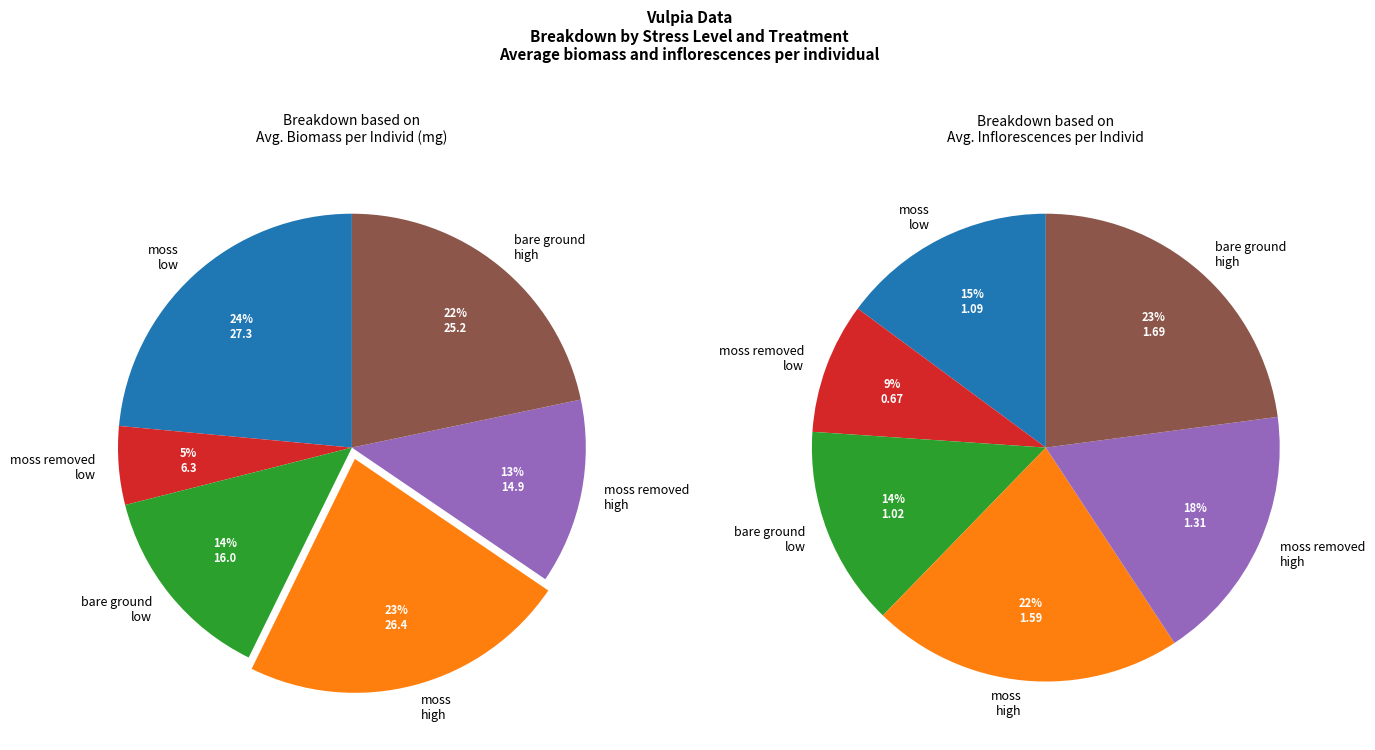

Do moss removed high and moss removed low together represent more than half of the pie?

No